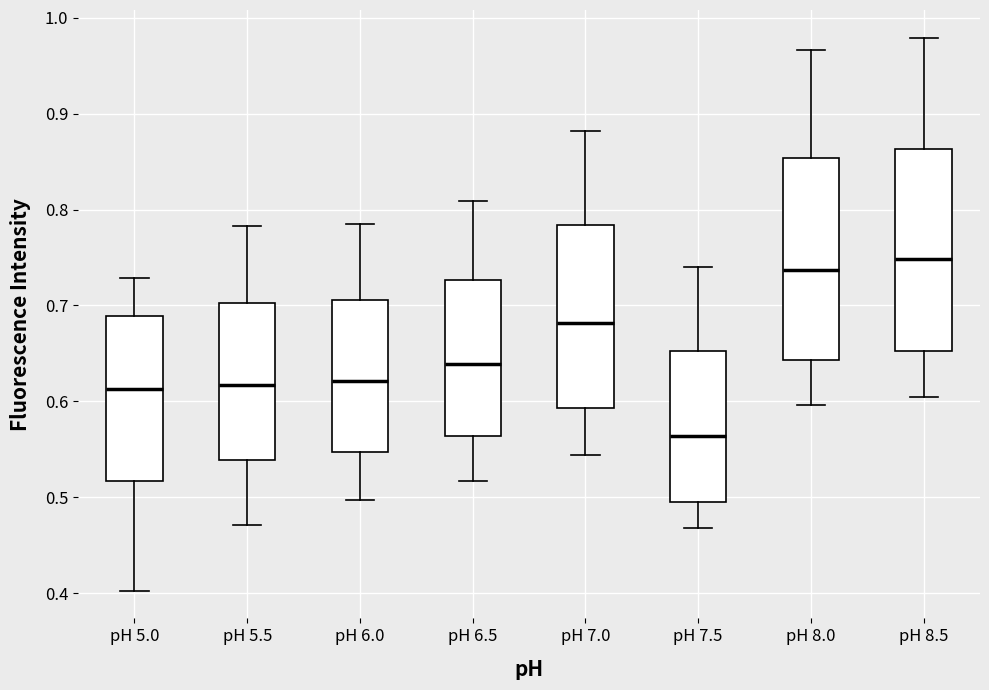

Reading left to right, transcribe this box plot: for each box, give where its median line is, the range the box spans, and where its two whiskers end, as read against the y-axis. The values are not printed on the chart, so give them approximately, as read against the axis.

pH 5.0: median 0.61, box 0.52 to 0.69, whiskers 0.40 to 0.73
pH 5.5: median 0.62, box 0.54 to 0.70, whiskers 0.47 to 0.78
pH 6.0: median 0.62, box 0.55 to 0.71, whiskers 0.50 to 0.79
pH 6.5: median 0.64, box 0.56 to 0.73, whiskers 0.52 to 0.81
pH 7.0: median 0.68, box 0.59 to 0.78, whiskers 0.54 to 0.88
pH 7.5: median 0.56, box 0.49 to 0.65, whiskers 0.47 to 0.74
pH 8.0: median 0.74, box 0.64 to 0.85, whiskers 0.60 to 0.97
pH 8.5: median 0.75, box 0.65 to 0.86, whiskers 0.60 to 0.98